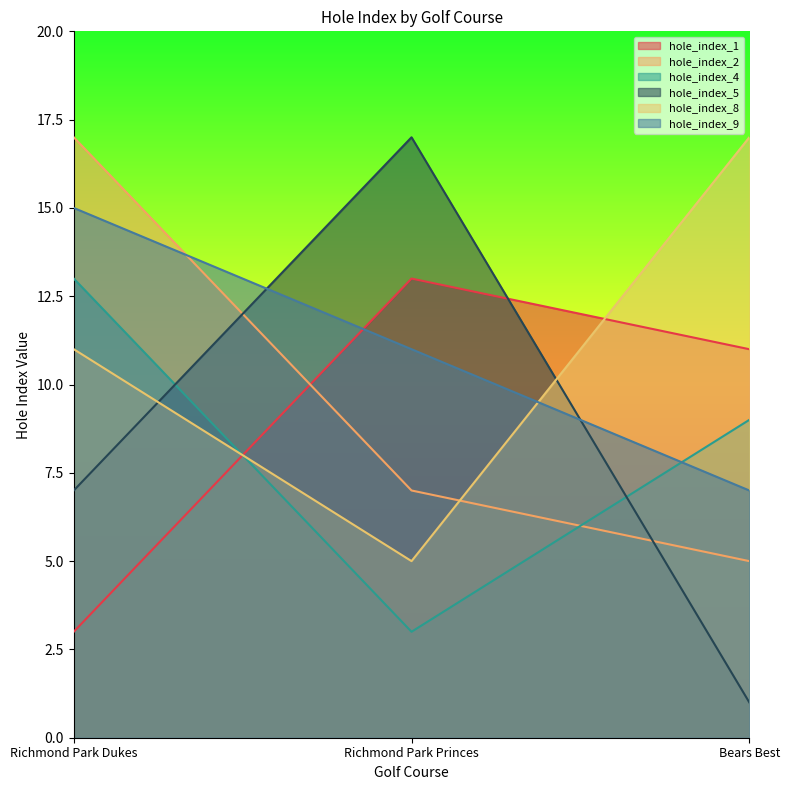

The hole_index_2 series shows 7 at Richmond Park Princes. True or false?

True